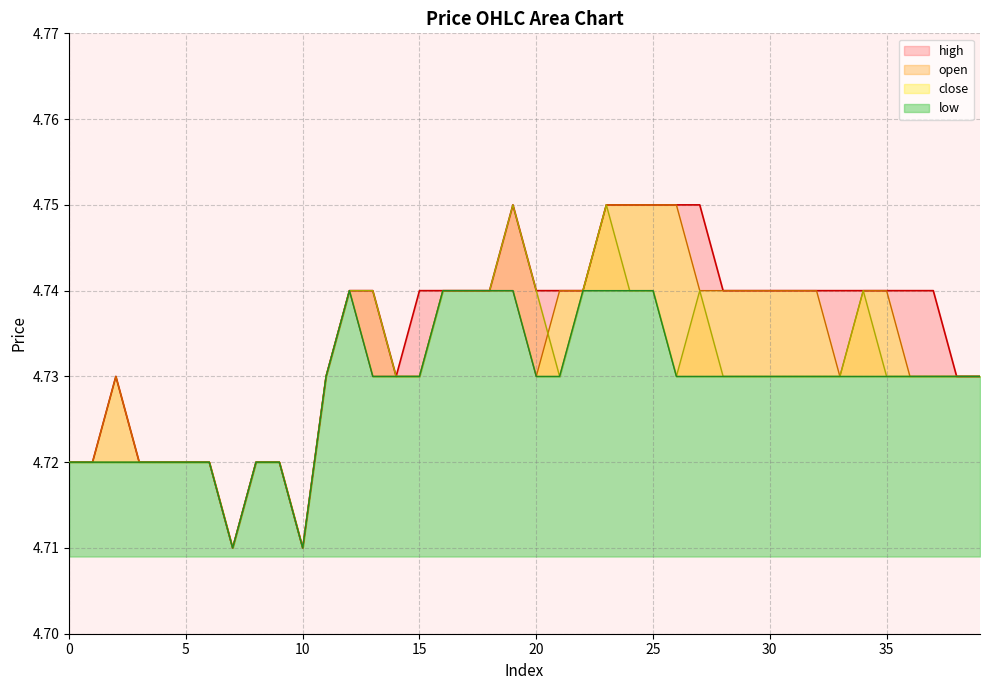

What is the sum of the high values at 20 and 31?

9.5